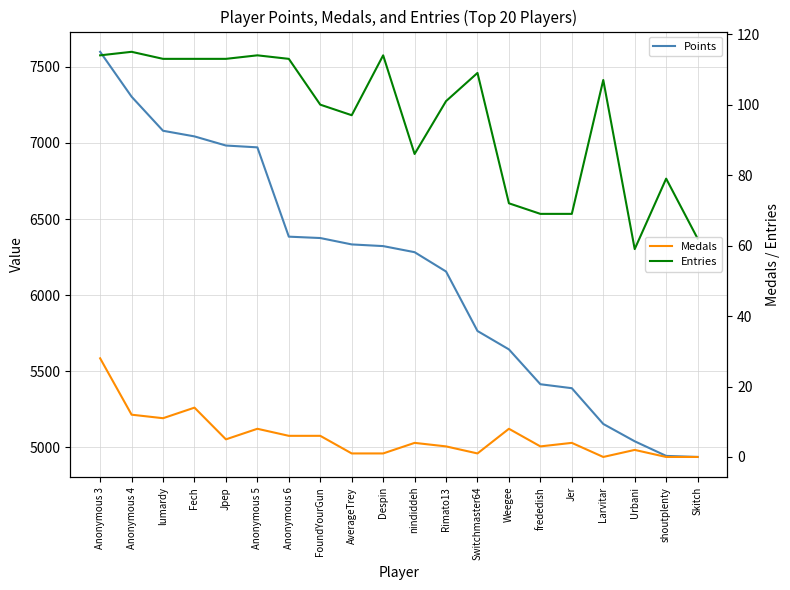

What value does the Entries series have at Jpep, to the nearest 5?

115